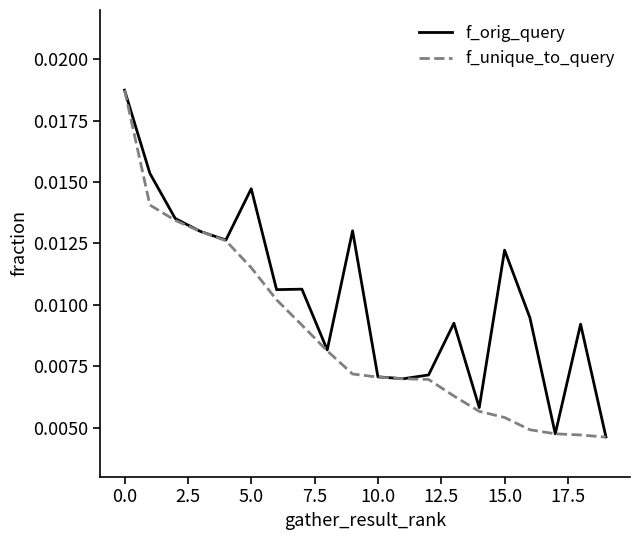

Which series has the largest total across all categories?

f_orig_query